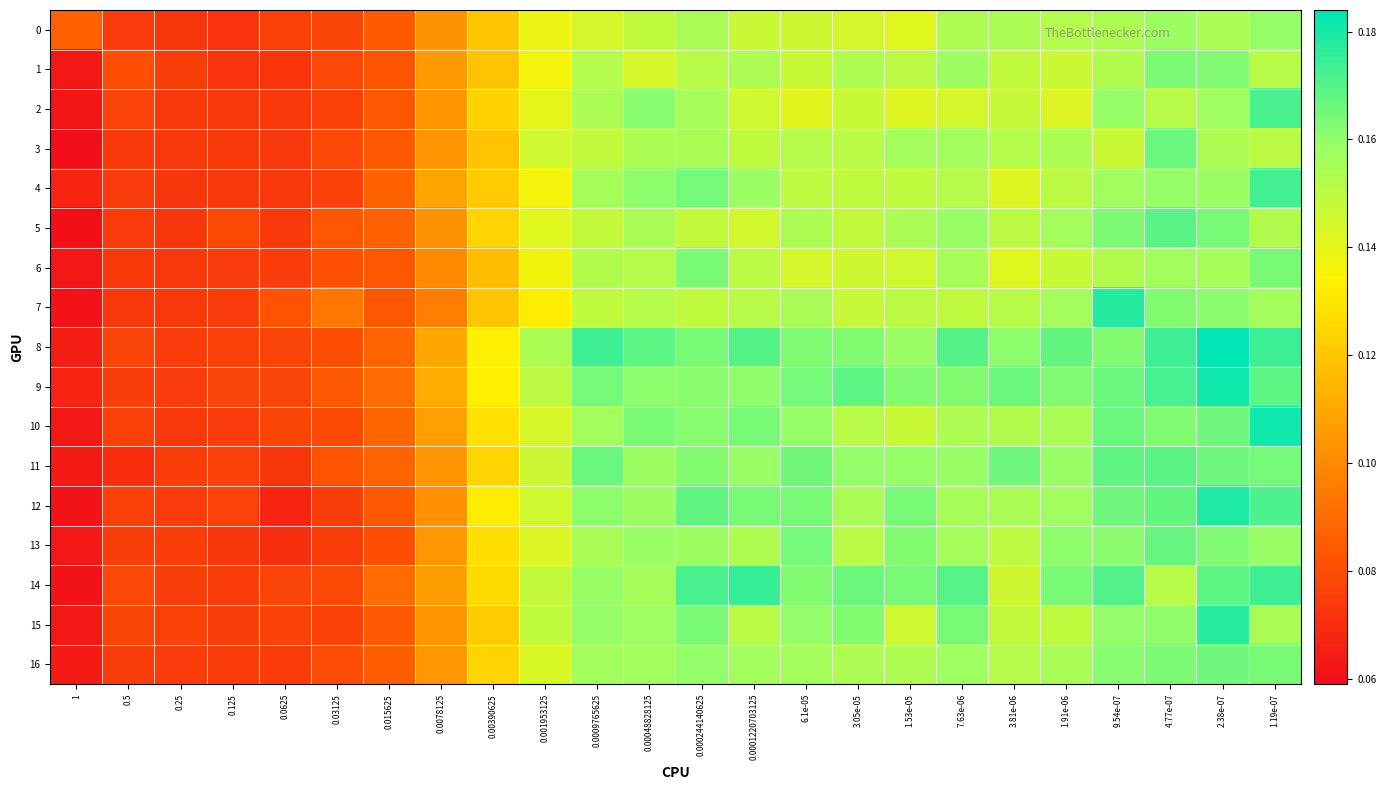

Count the number of data series in this chart.

17